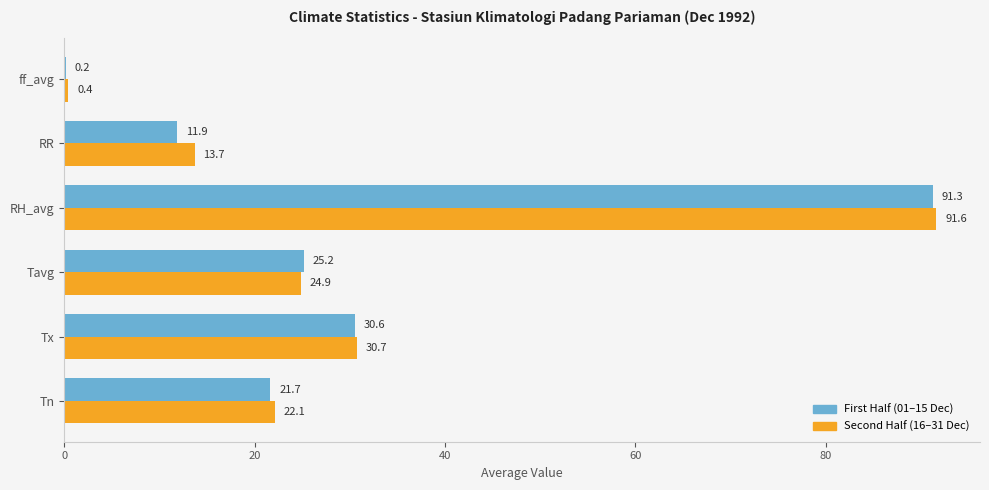

What is the maximum value for Second Half (16–31 Dec)?

91.6